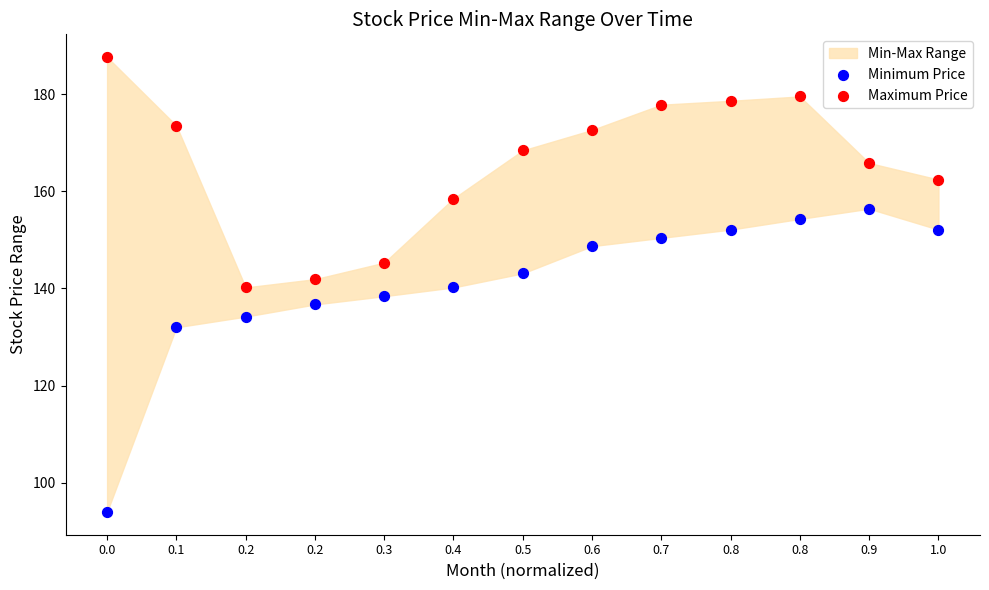

Which series has the largest Y range (max minus min)?

Minimum Price